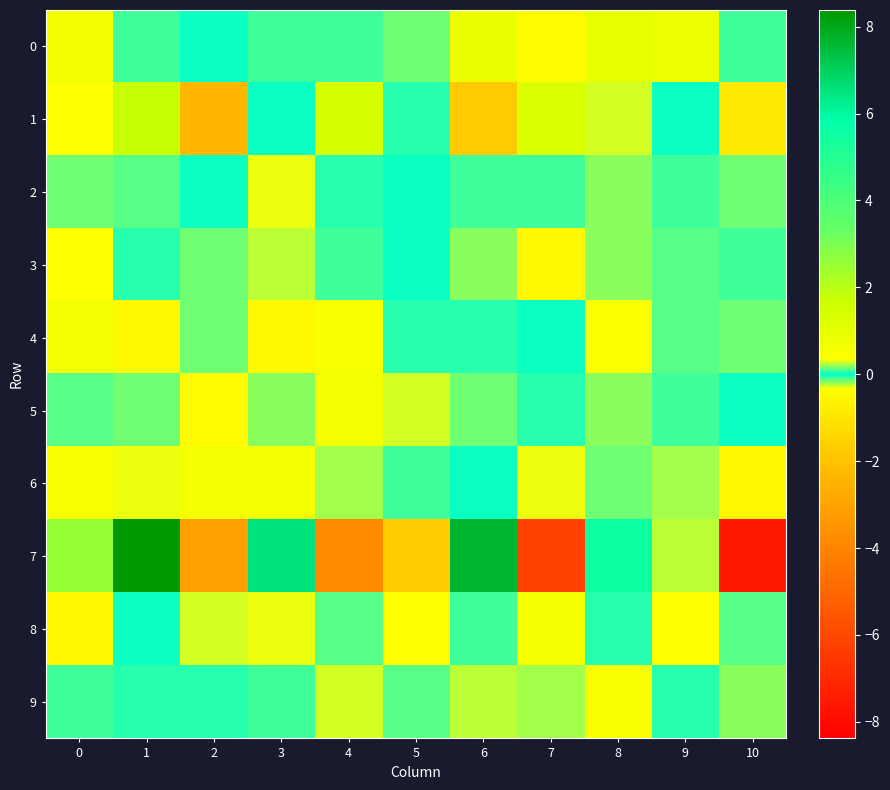

Reading right to left, list all the values displayed in this chart.

0: 10=-0.1	9=0.8	8=0.9	7=-0.4	6=0.8	5=-0.1	4=-0.1	3=-0.1	2=-0.0	1=0.1	0=0.6
1: 10=-0.9	9=0.0	8=-0.3	7=1.3	6=-1.7	5=0.0	4=1.3	3=0.0	2=-2.3	1=1.7	0=0.4
2: 10=-0.2	9=-0.1	8=-0.2	7=0.1	6=0.1	5=0.0	4=-0.1	3=0.3	2=0.0	1=-0.1	0=0.1
3: 10=0.1	9=0.1	8=0.2	7=-0.5	6=0.2	5=-0.0	4=0.1	3=0.2	2=-0.1	1=-0.0	0=0.4
4: 10=-0.2	9=0.1	8=0.4	7=-0.0	6=-0.1	5=0.0	4=0.5	3=-0.5	2=-0.2	1=-0.5	0=0.6
5: 10=-0.0	9=-0.1	8=0.2	7=-0.1	6=0.1	5=-0.3	4=0.6	3=-0.2	2=-0.4	1=0.2	0=0.1
6: 10=-0.5	9=0.2	8=0.1	7=-0.3	6=0.0	5=-0.1	4=-0.2	3=0.6	2=0.6	1=-0.3	0=0.5
7: 10=-7.5	9=-0.2	8=5.5	7=-6.2	6=7.6	5=-1.6	4=-3.8	3=6.5	2=-3.1	1=8.4	0=2.6
8: 10=0.1	9=0.3	8=-0.1	7=0.6	6=-0.1	5=0.4	4=0.1	3=0.3	2=-0.3	1=-0.0	0=-0.5
9: 10=0.2	9=-0.0	8=0.5	7=0.2	6=-0.2	5=-0.1	4=0.3	3=0.1	2=-0.1	1=0.0	0=-0.1